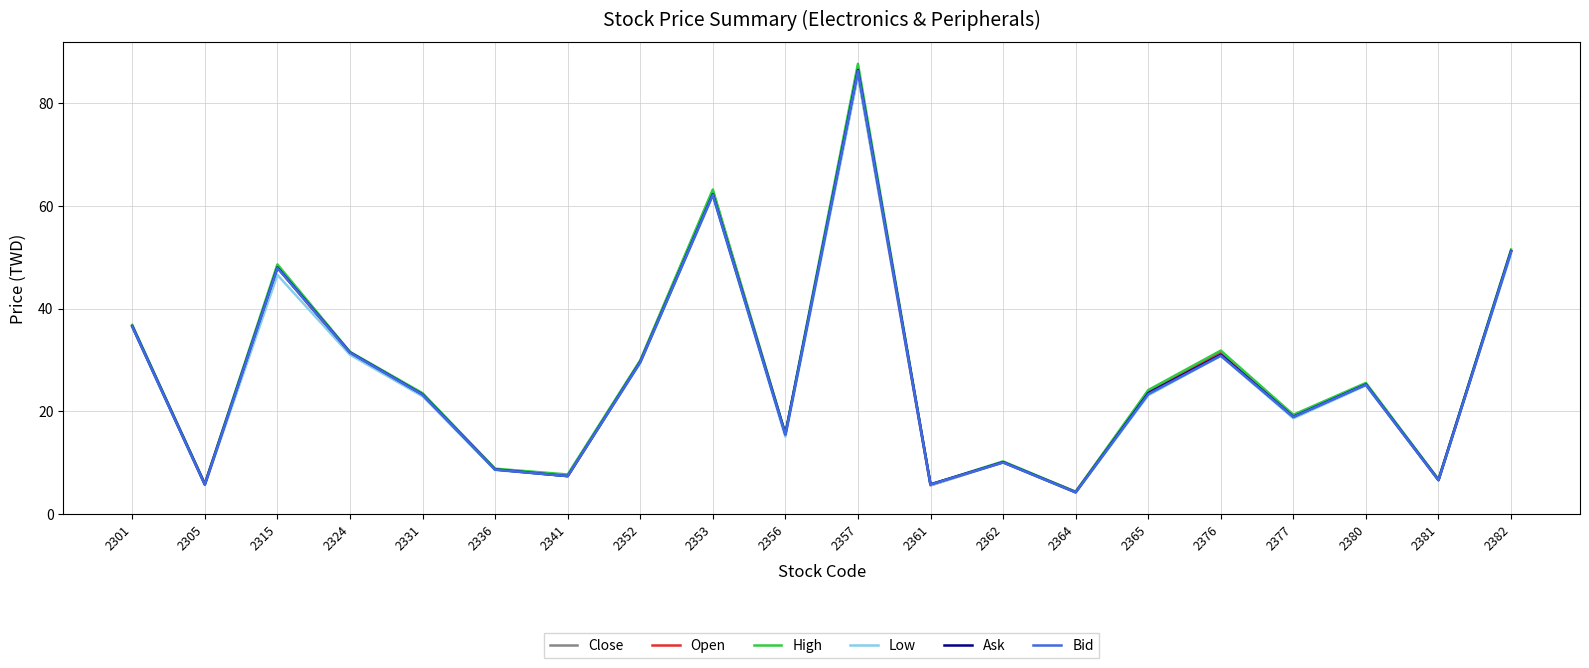

Which series has the largest range (max minus min)?

High